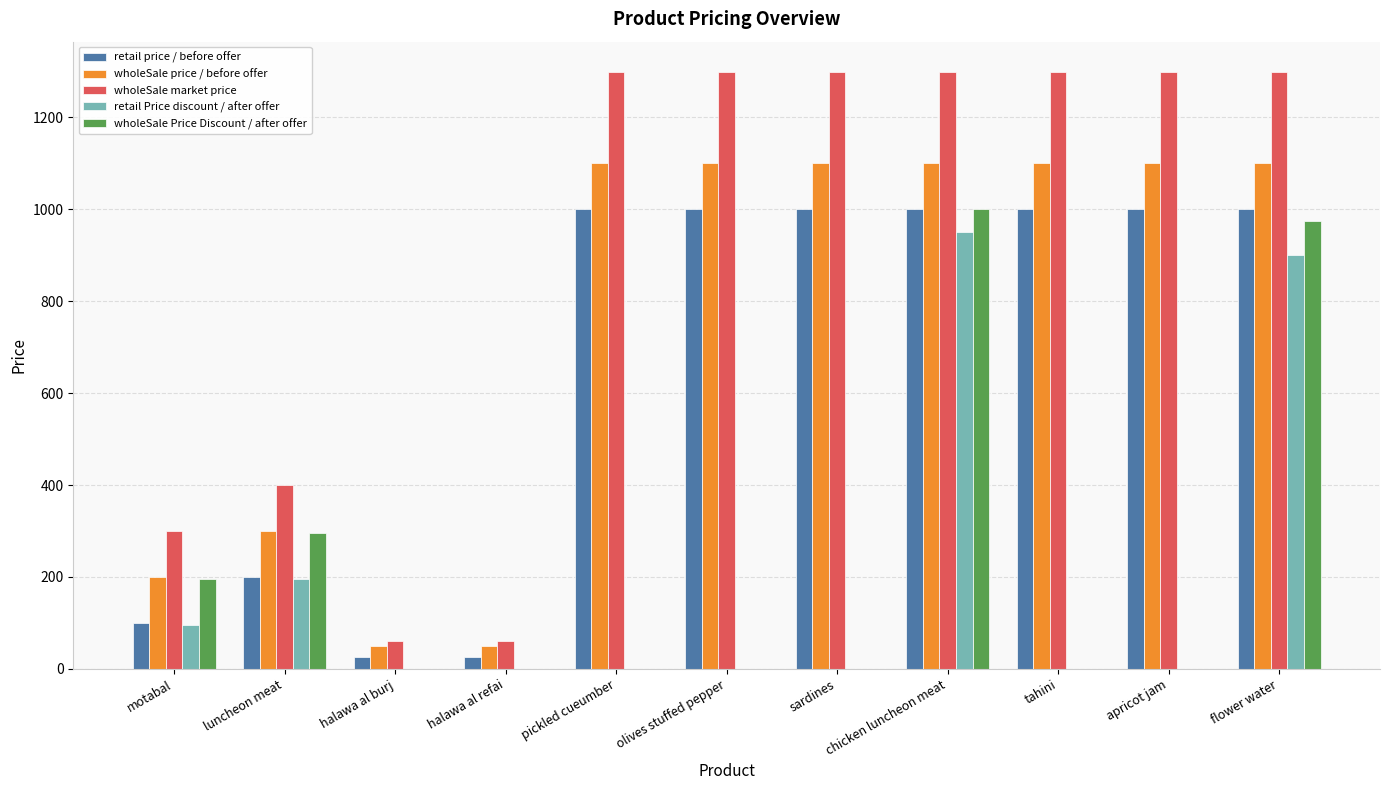

What is the maximum value for wholeSale price / before offer?

1100